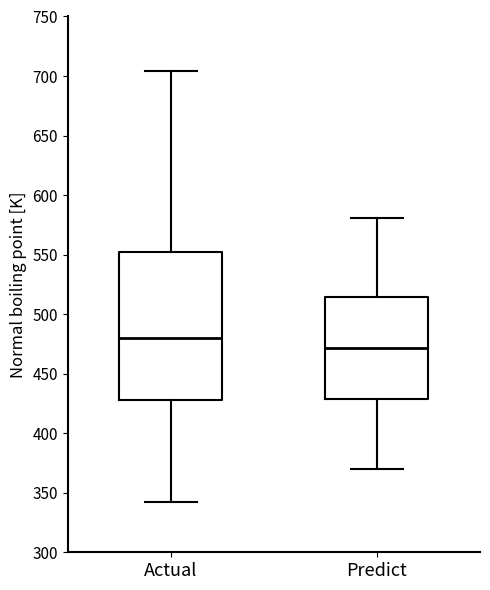

Reading left to right, transcribe this box plot: for each box, give where its median line is, the range the box spans, and where its two whiskers end, as read against the y-axis. The values are not printed on the chart, so give them approximately, as read against the axis.

Actual: median 480, box 430 to 550, whiskers 340 to 705
Predict: median 470, box 430 to 515, whiskers 370 to 580